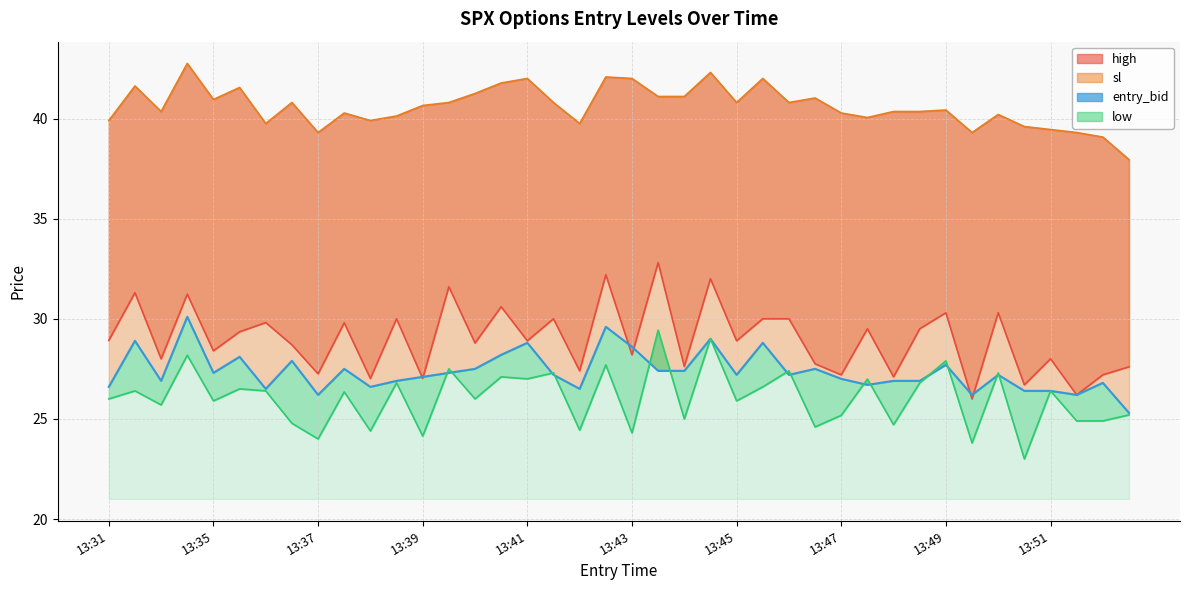

The value at 18 is 26.5. True or false?

True